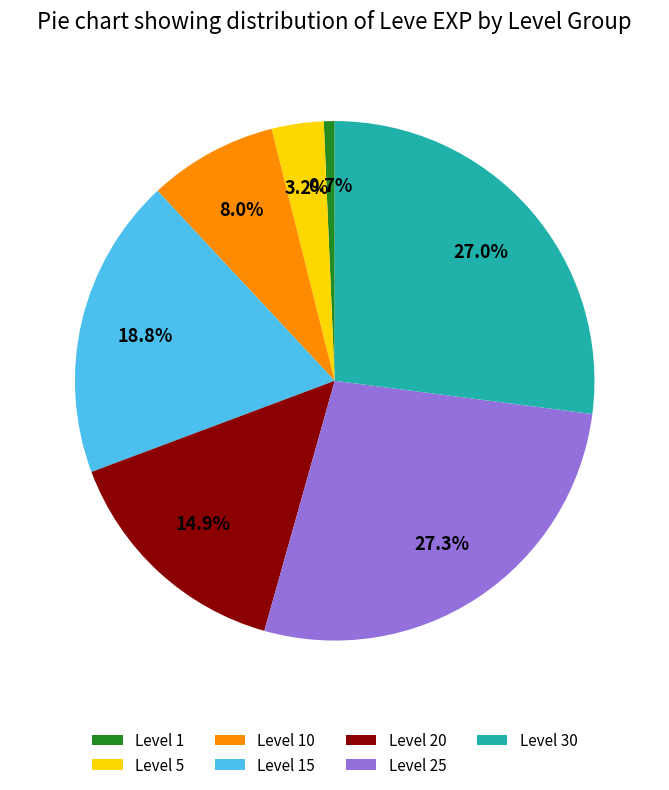

Is Level 5 the majority of the pie?

No